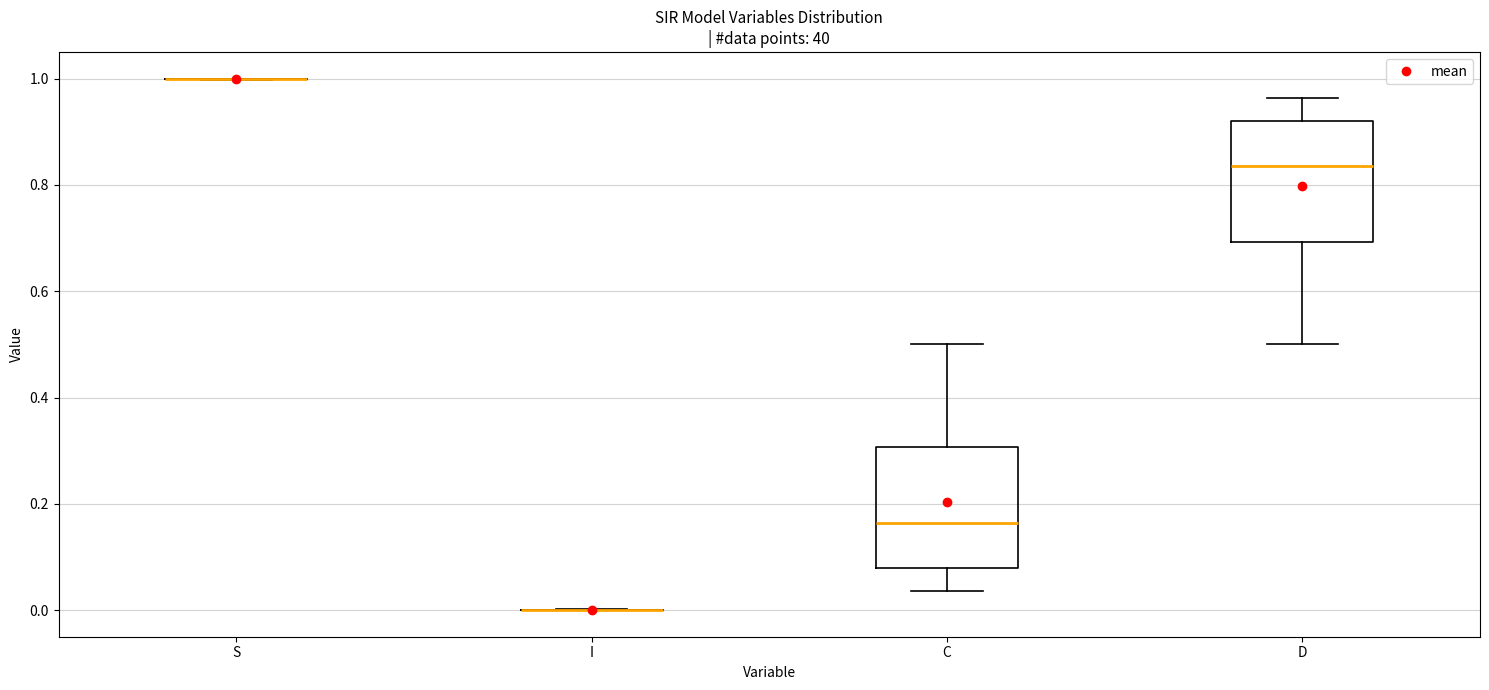

Reading left to right, transcribe this box plot: for each box, give where its median line is, the range the box spans, and where its two whiskers end, as read against the y-axis. The values are not printed on the chart, so give them approximately, as read against the axis.

S: box collapsed to a line at 1.00, whiskers 1.00 to 1.00
I: box collapsed to a line at 0.00, whiskers 0.00 to 0.00
C: median 0.16, box 0.08 to 0.30, whiskers 0.04 to 0.50
D: median 0.84, box 0.70 to 0.92, whiskers 0.50 to 0.96